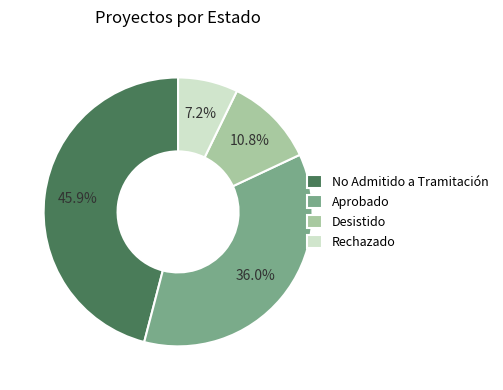

Does No Admitido a Tramitación account for over 50% of the chart?

No